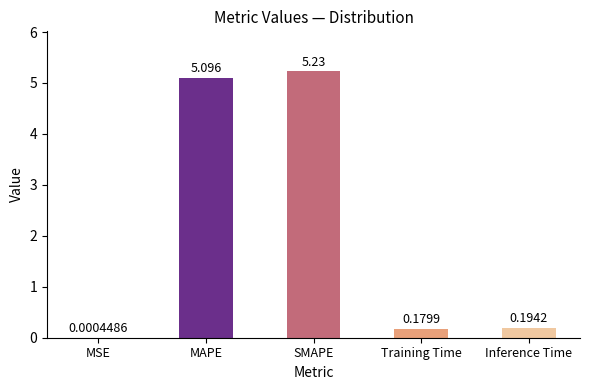

Which has a higher value, SMAPE or Training Time?

SMAPE